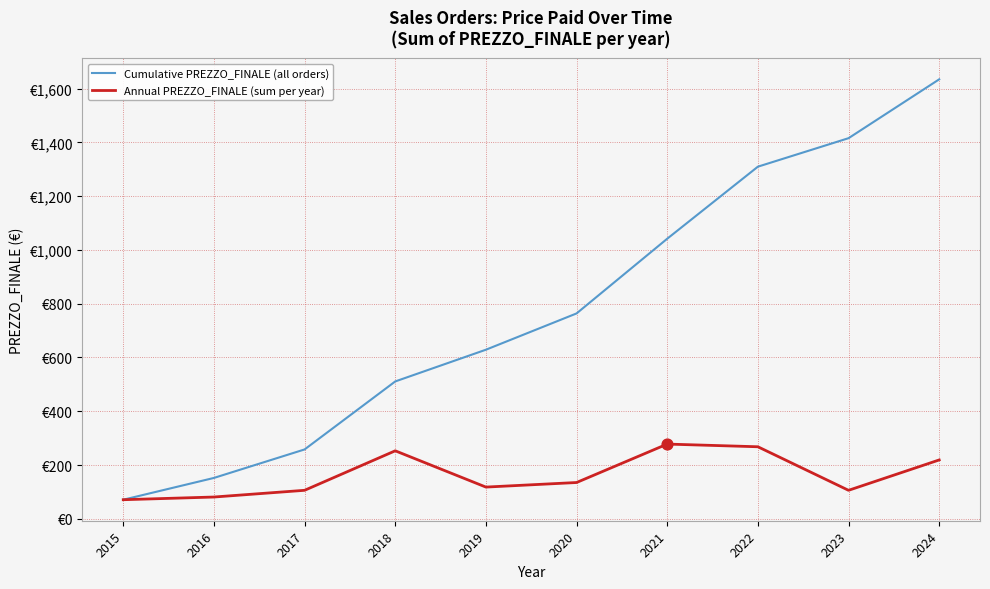

Is the value of Cumulative PREZZO_FINALE (all orders) at 2017 greater than the value of Annual PREZZO_FINALE (sum per year) at 2018?

Yes